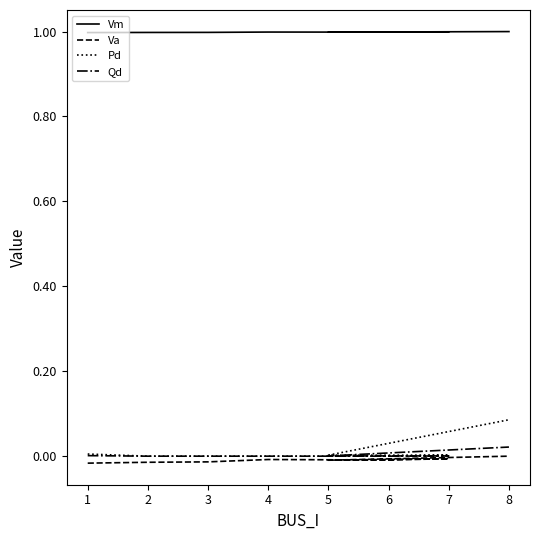

Rank the categories by Pd value from highest to lowest.

8, 1, 5, 7, 2, 3, 4, 6